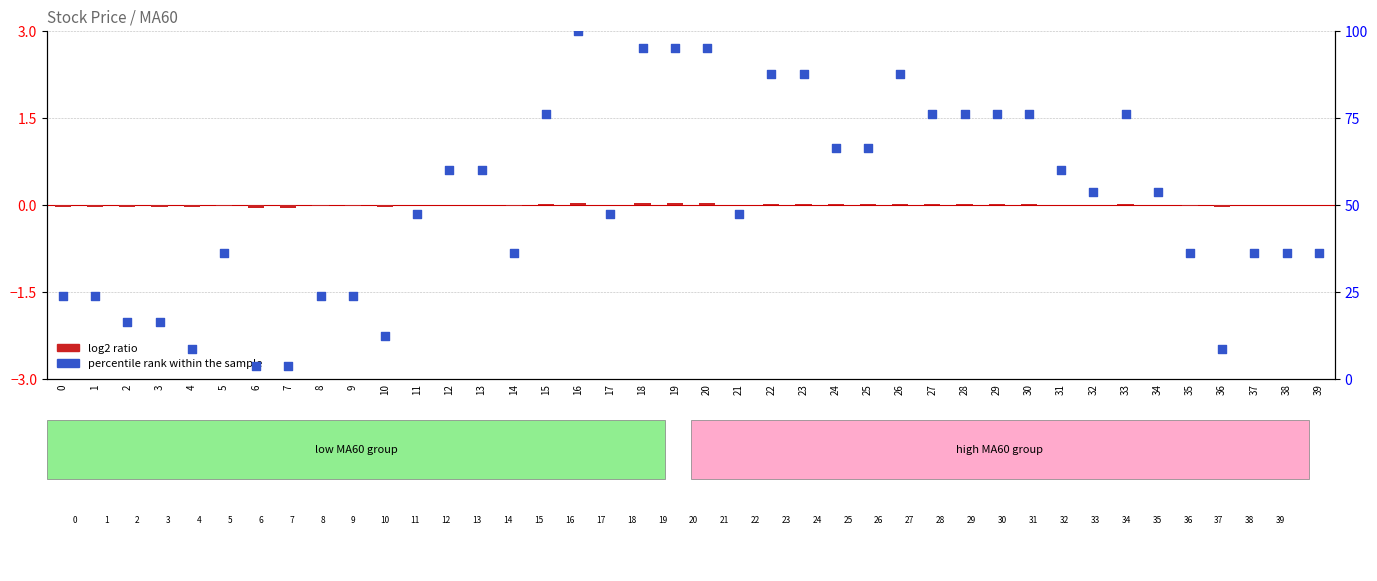

Which series has the largest total across all categories?

percentile rank within the sample